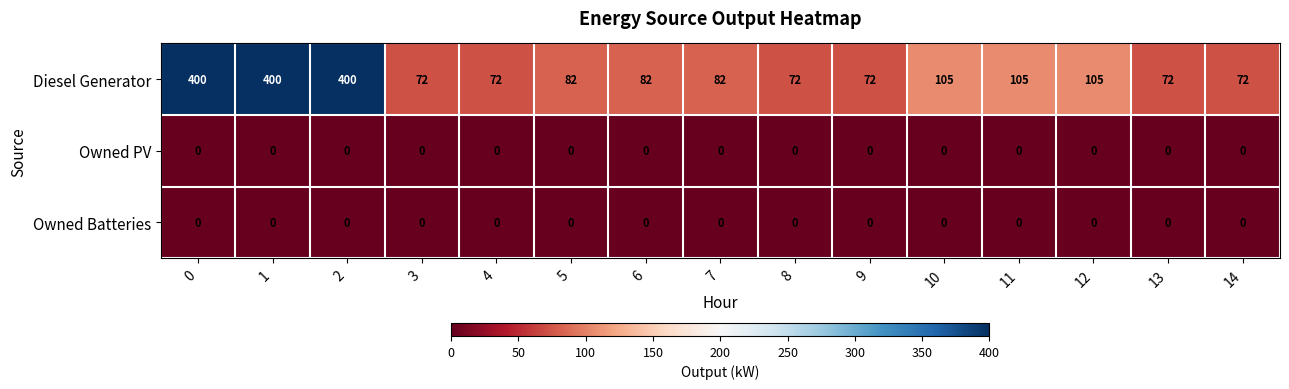

The value of Owned Batteries at 6 is 0. True or false?

True